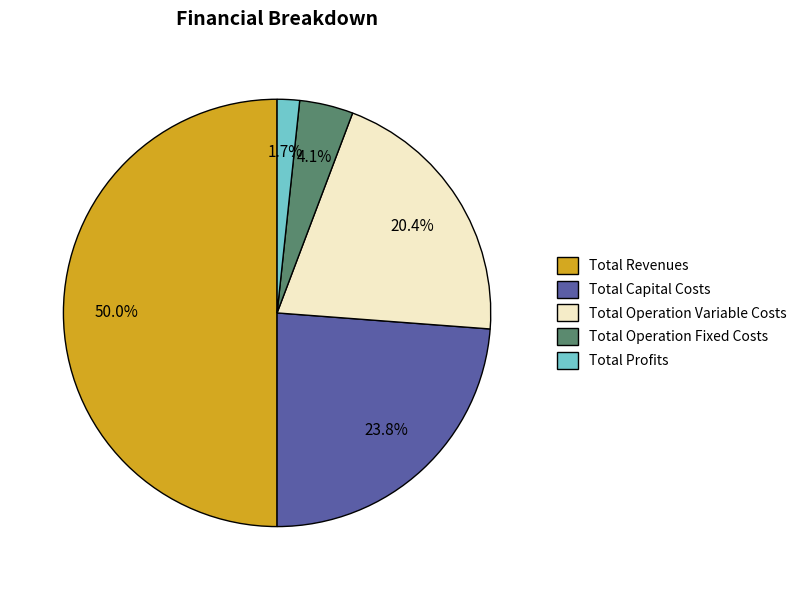

How many slices are in this pie chart?

5